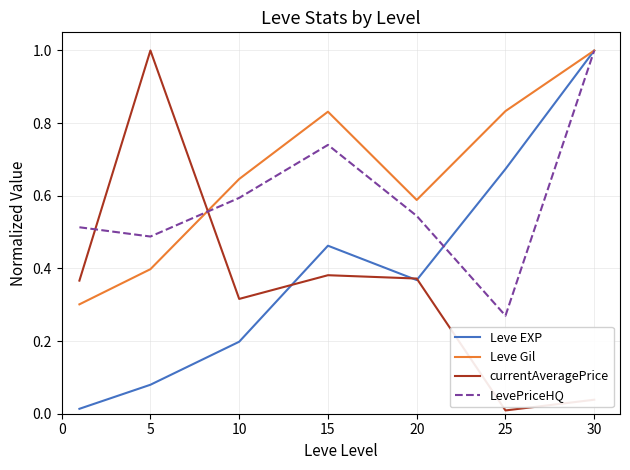

Which series has the largest total across all categories?

Leve Gil